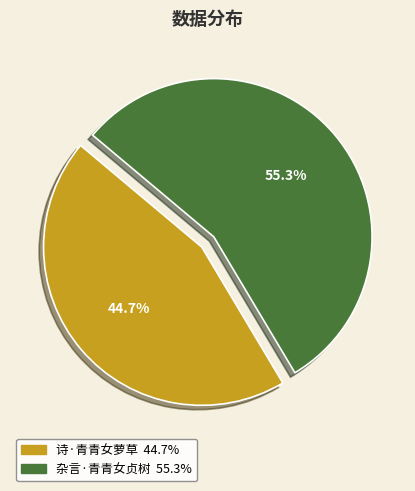

Between 杂言·青青女贞树 and 诗·青青女萝草, which is larger?

杂言·青青女贞树